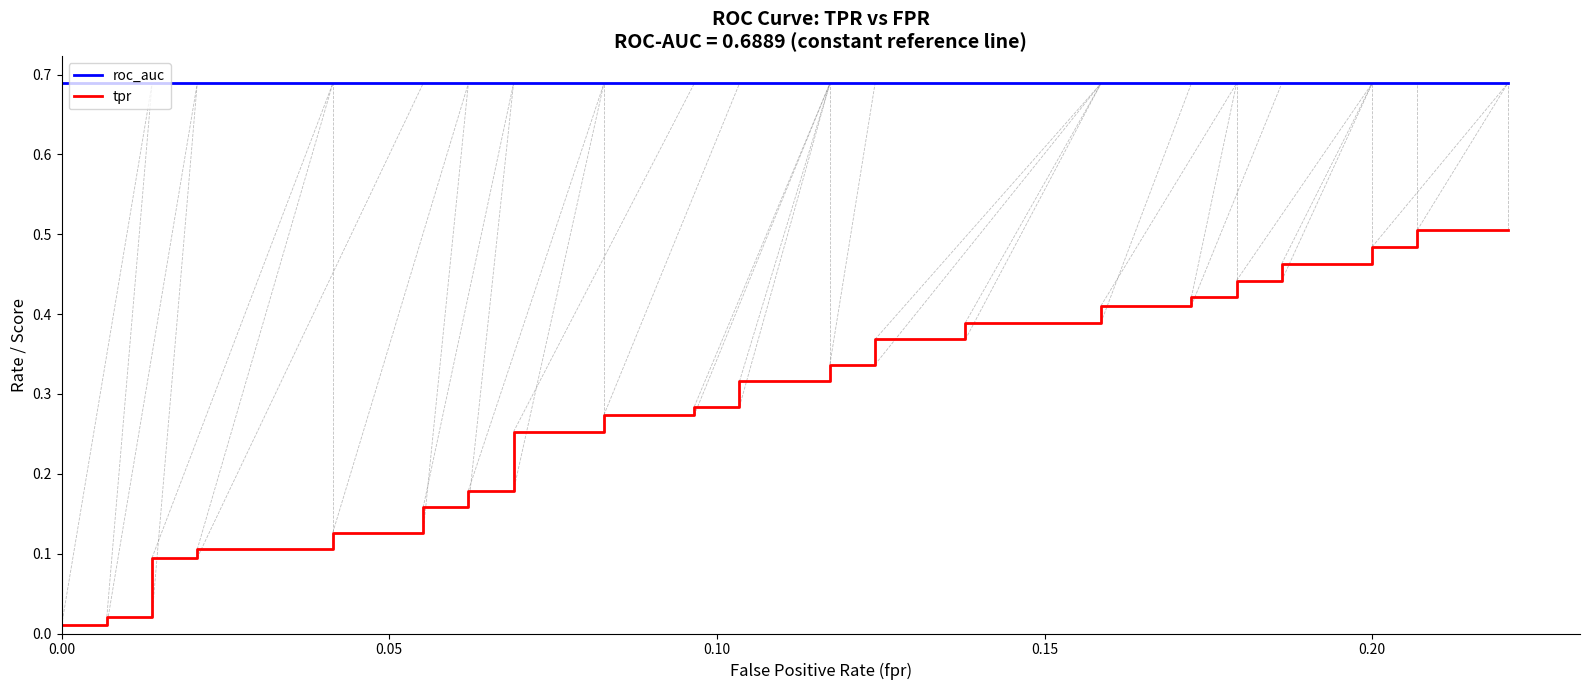

Is it true that roc_auc equals 0.7 at 7?

True